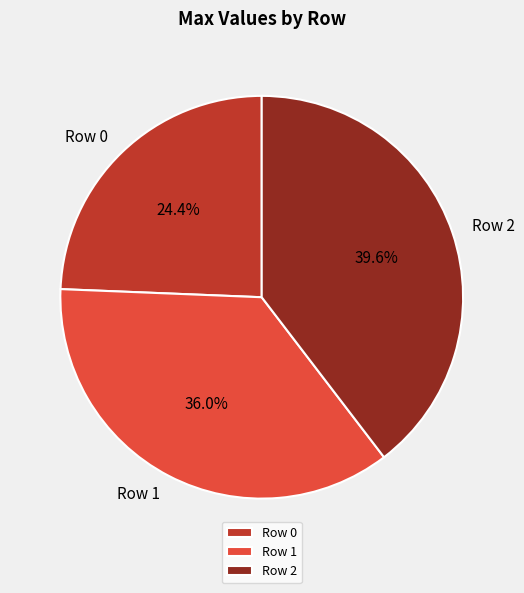

What percentage is NOT represented by Row 2?

60.4%